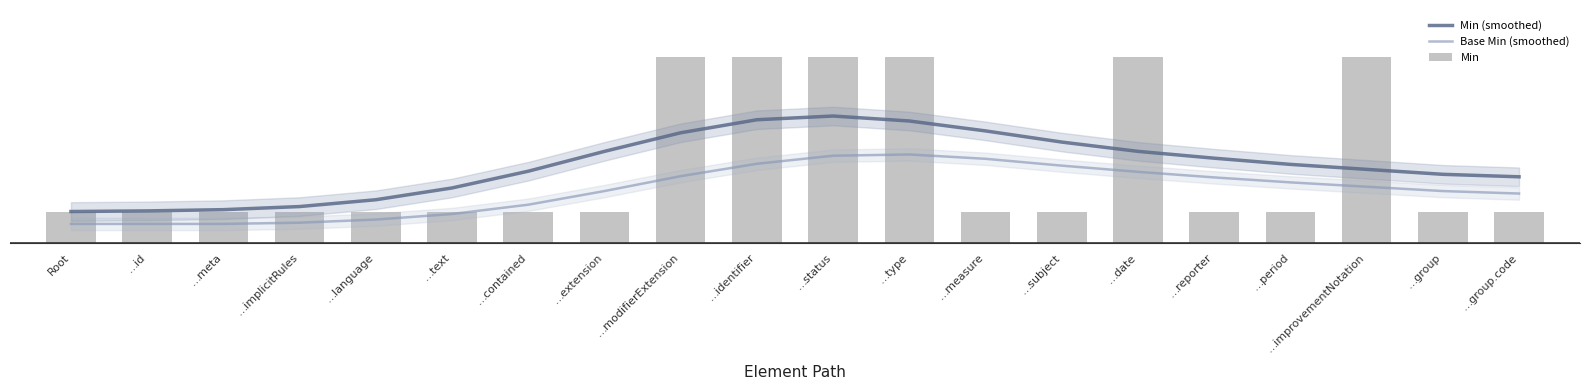

How many Min values are between 50 and 300?

20